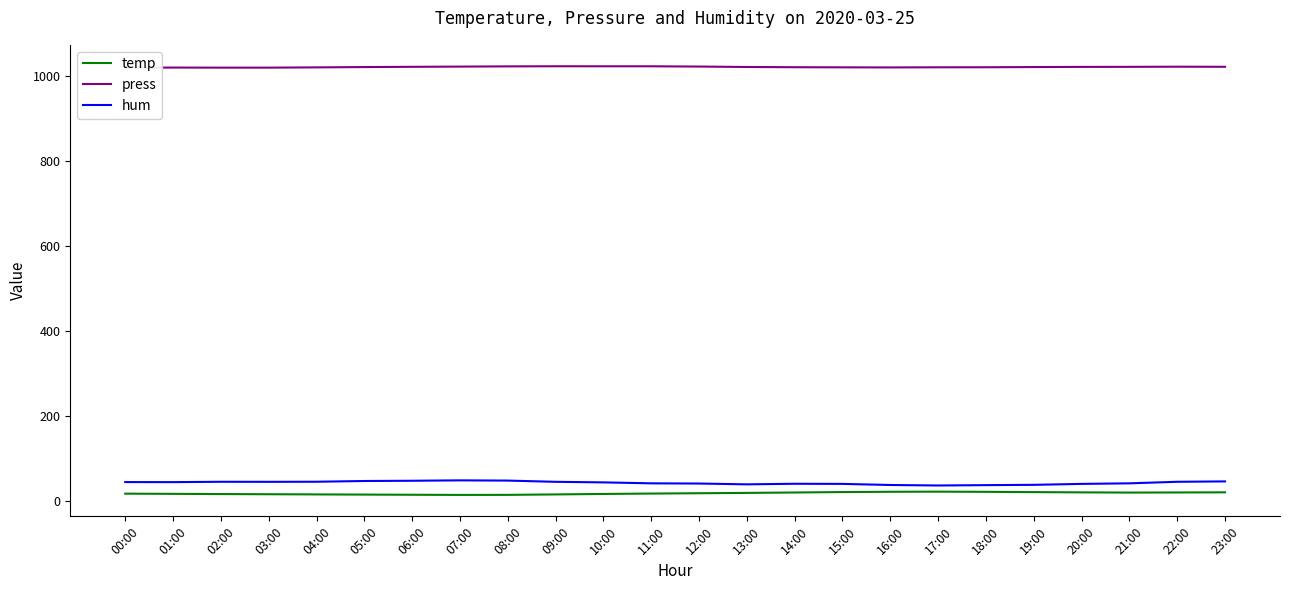

Is it true that press equals 1496.5 at 11:00?

False